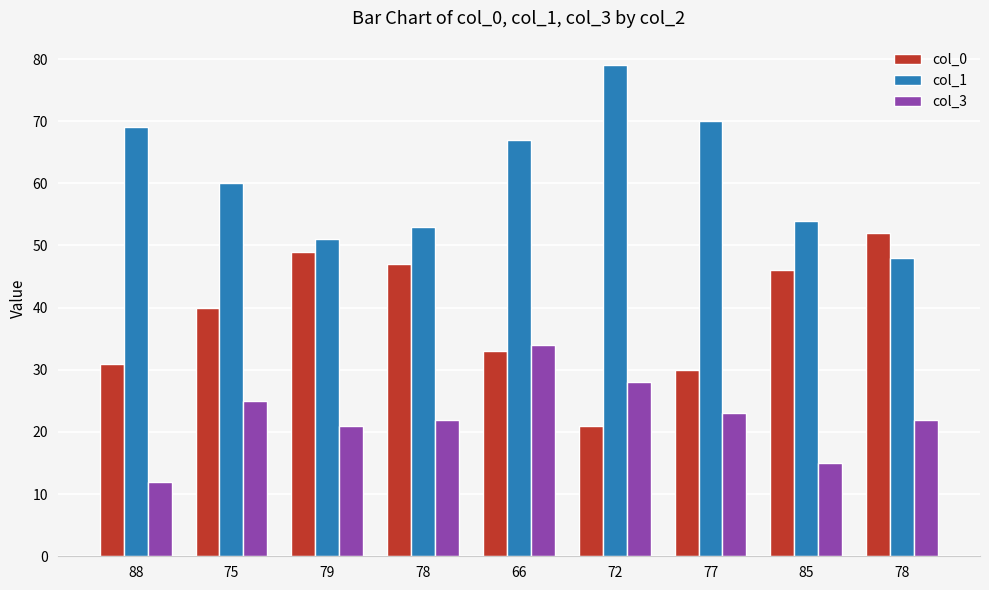

The value of col_1 at 78 is 70. True or false?

False